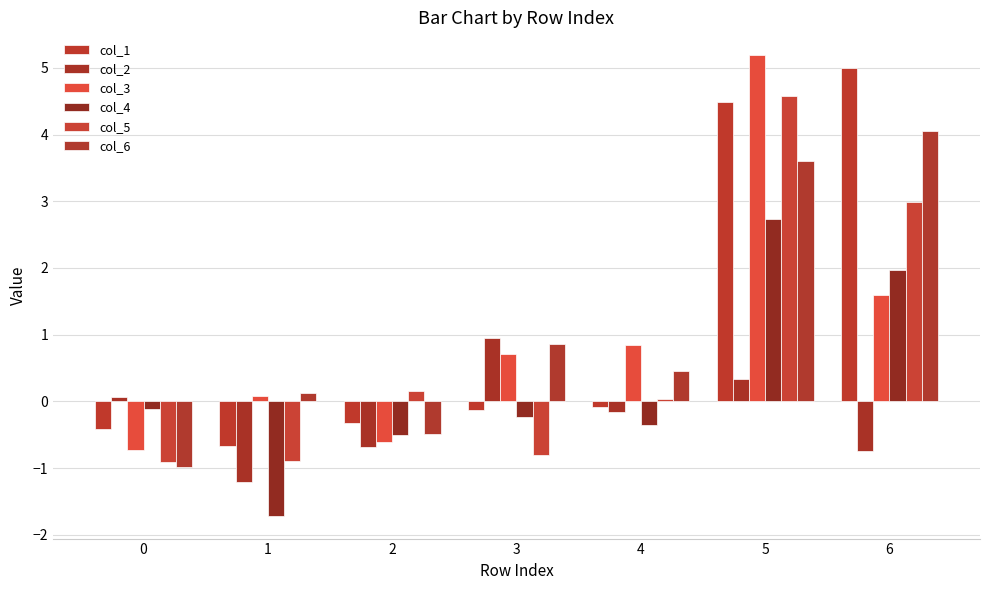

What are all the series names shown in the legend?

col_1, col_2, col_3, col_4, col_5, col_6